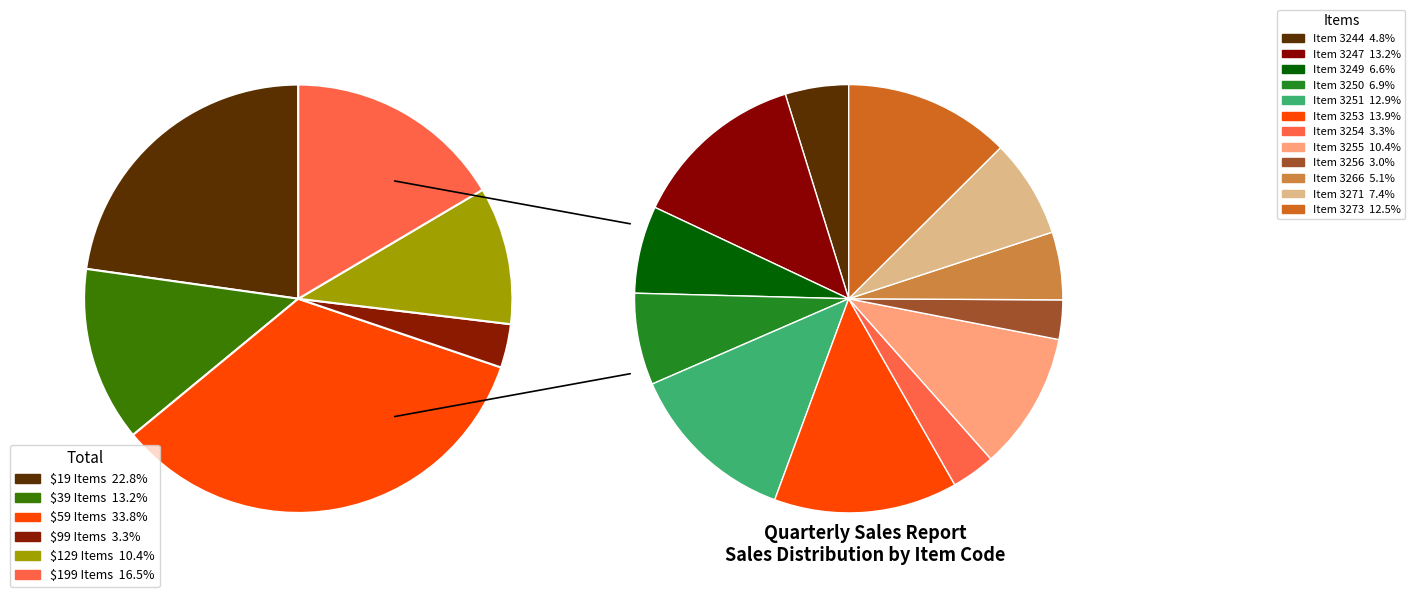

Do 3256 and 3255 together represent more than half of the pie?

No